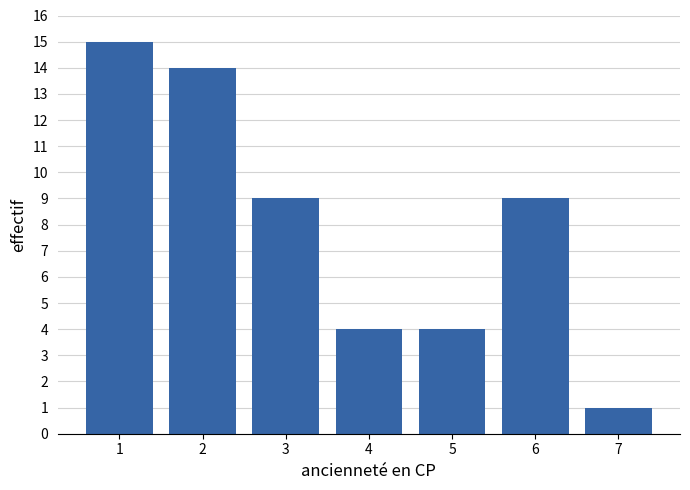

Reading right to left, transcribe all the data shown in this chart.

7=1	6=9	5=4	4=4	3=9	2=14	1=15